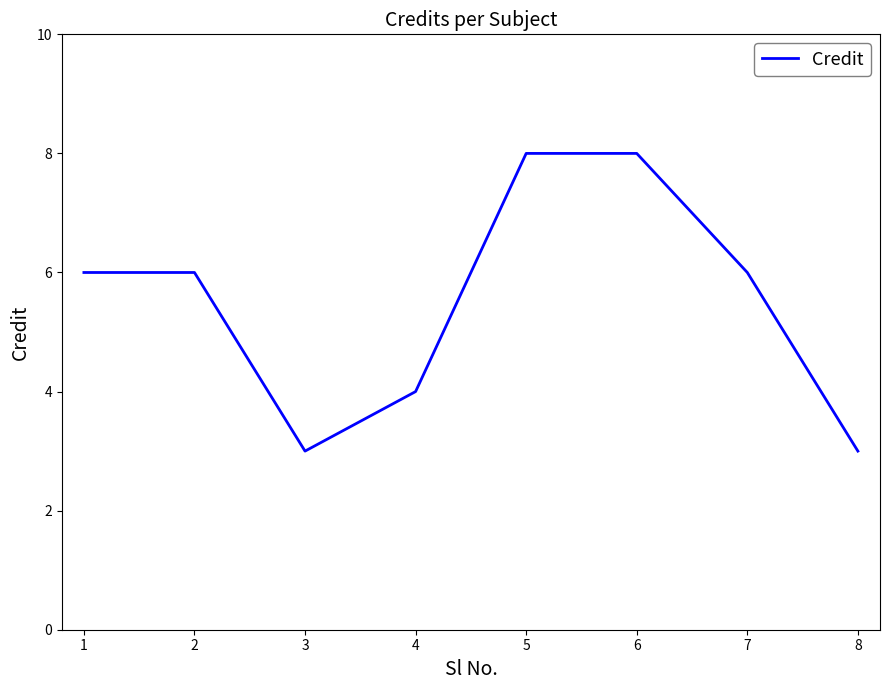

Reading left to right, what are all the values shown in this chart?

6	6	3	4	8	8	6	3